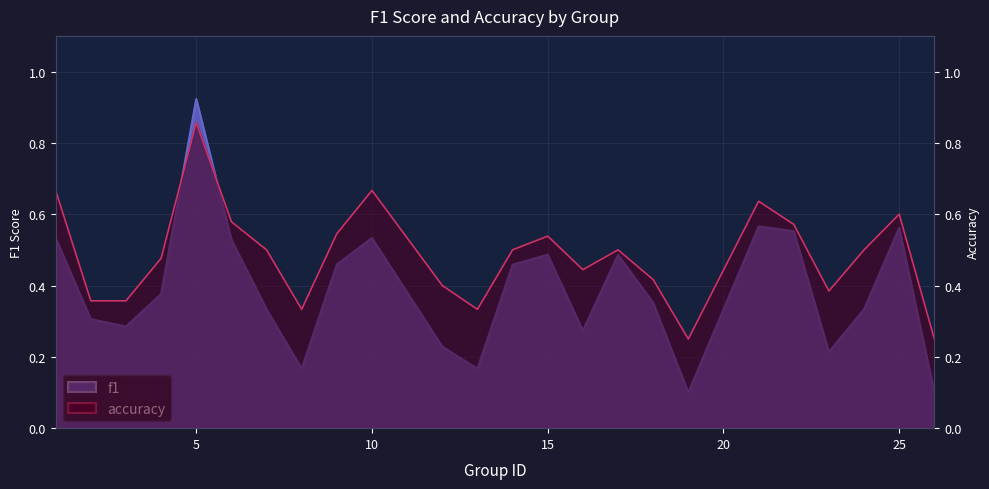

What are all the series names shown in the legend?

f1, accuracy